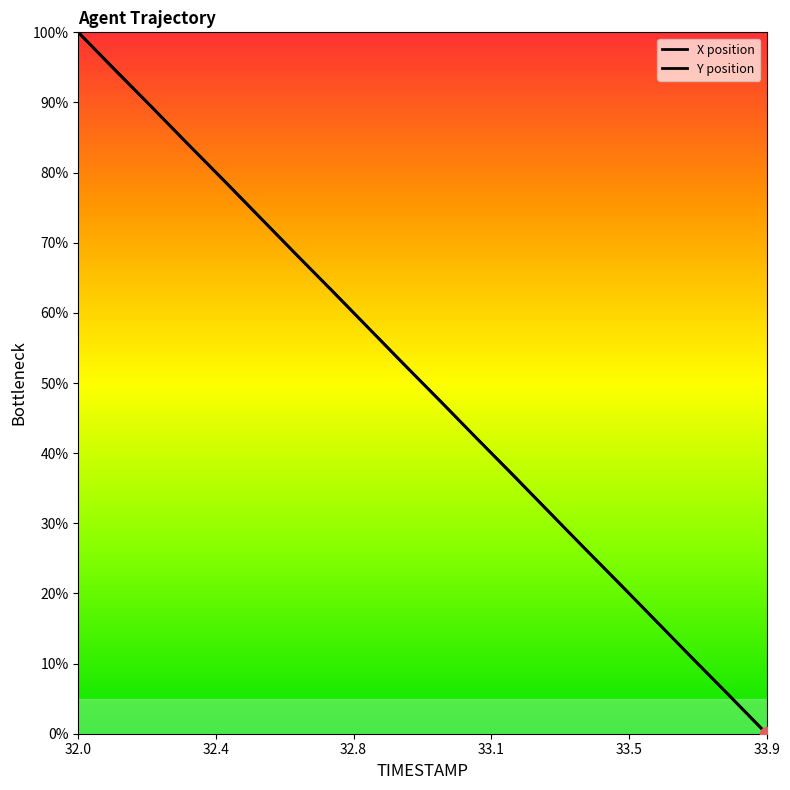

At which label does Y reach its minimum?

33.9